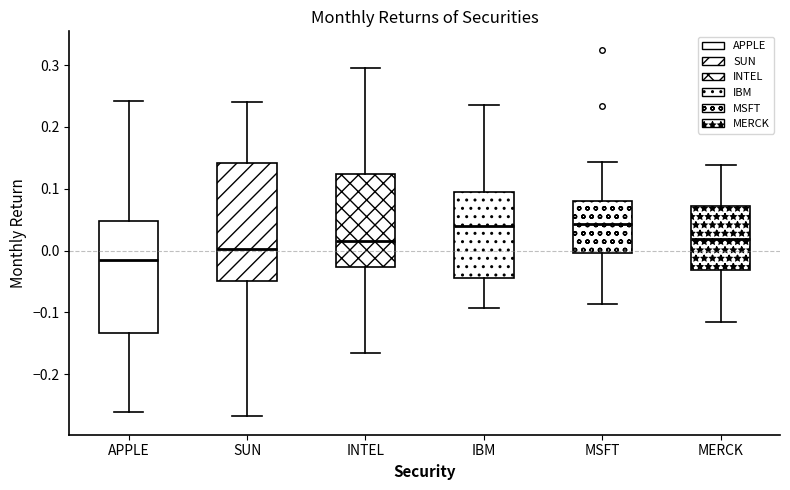

Reading left to right, read every box against the y-axis: the position of its median line, the range the box covers, and the ends of its whiskers. The values are not printed on the chart, so give them approximately, as read against the axis.

APPLE: median -0.01, box -0.13 to 0.05, whiskers -0.26 to 0.24
SUN: median 0.00, box -0.05 to 0.14, whiskers -0.27 to 0.24
INTEL: median 0.02, box -0.03 to 0.12, whiskers -0.17 to 0.29
IBM: median 0.04, box -0.04 to 0.09, whiskers -0.09 to 0.24
MSFT: median 0.04, box 0.00 to 0.08, whiskers -0.09 to 0.14
MERCK: median 0.02, box -0.03 to 0.07, whiskers -0.12 to 0.14